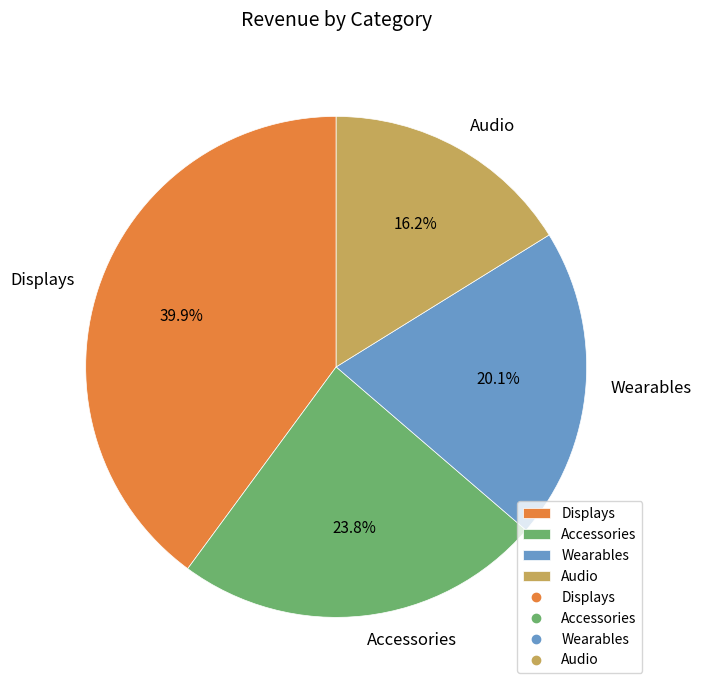

To the nearest percent, what is the difference between the largest and smallest slice percentages?

24%